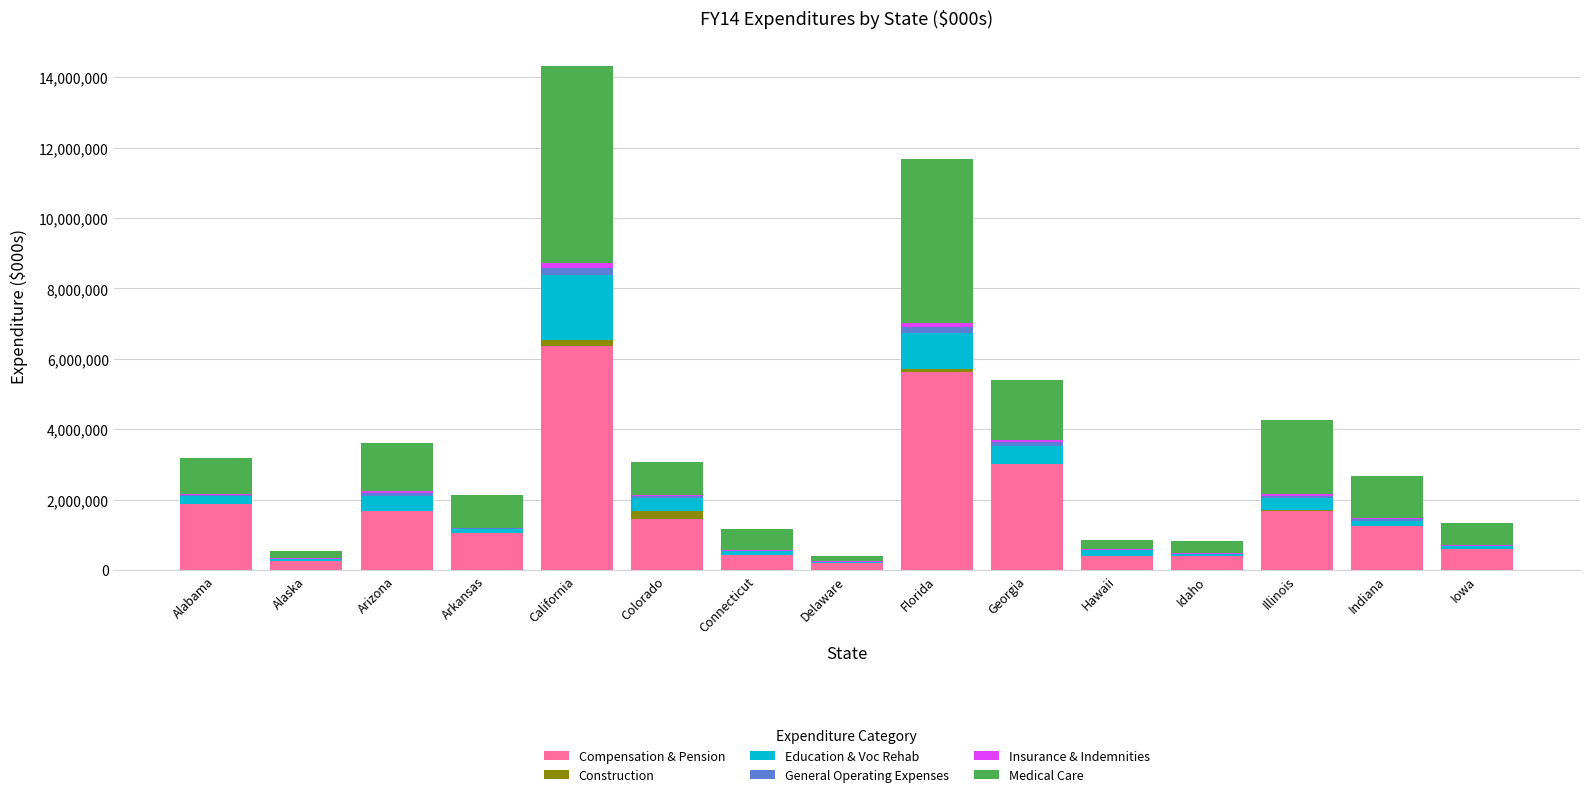

True or false: Compensation & Pension has a value of 3004840.4 at Georgia.

True